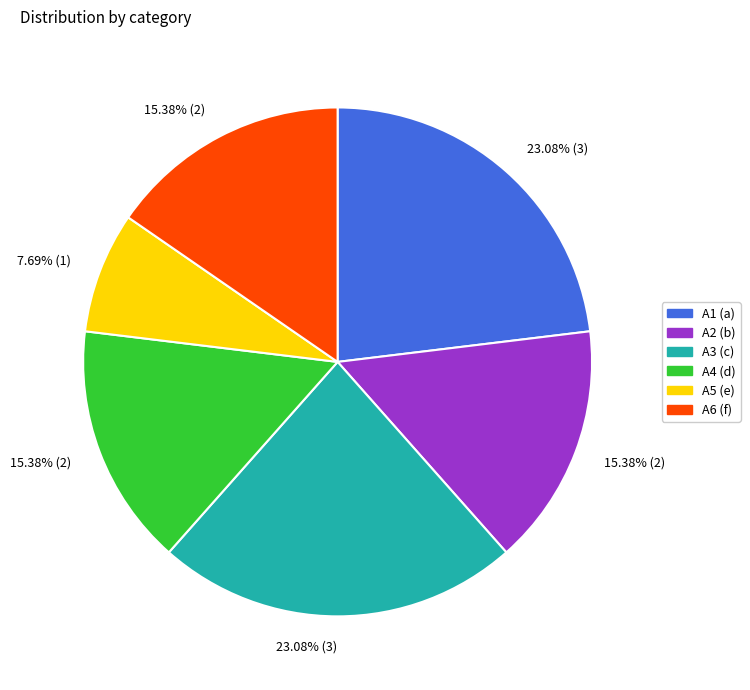

Count the number of slices in the pie.

6